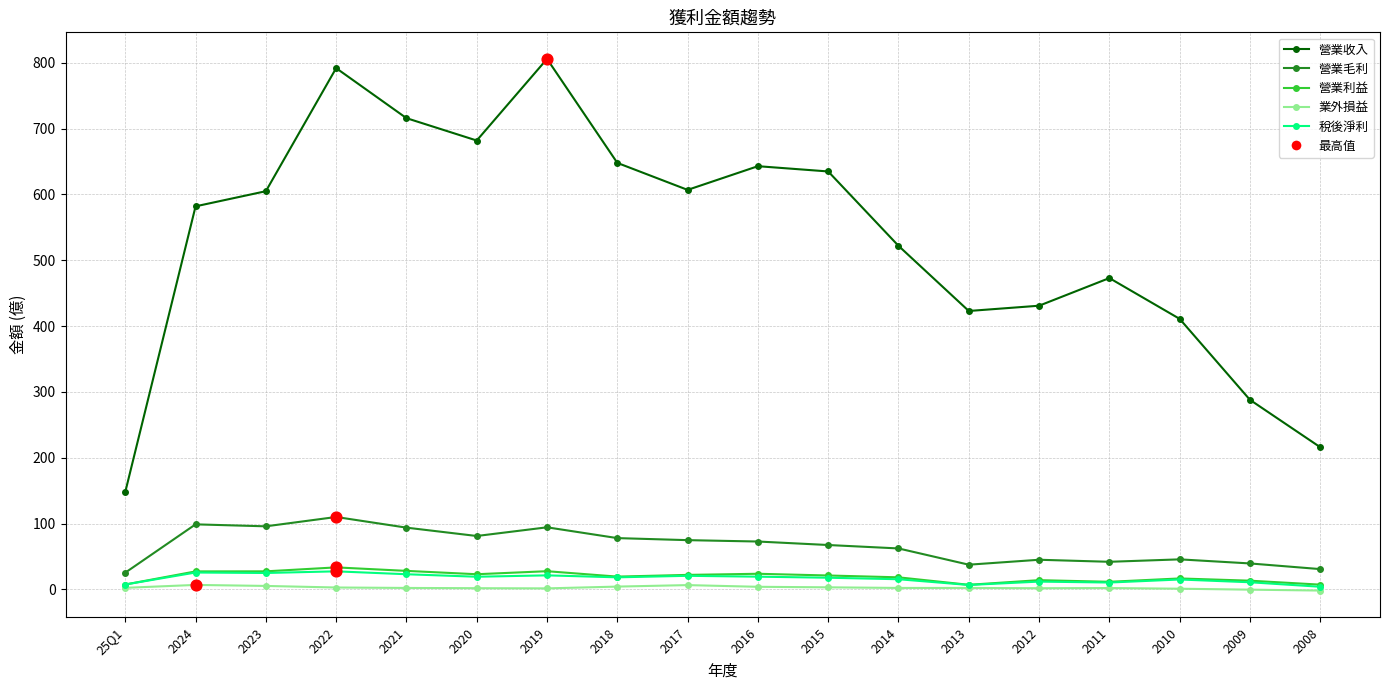

True or false: 營業毛利 and 稅後淨利 cross at least once.

False